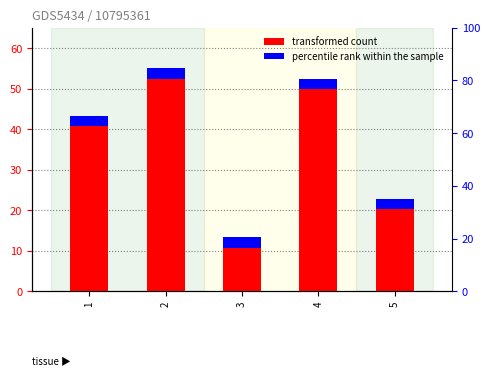

Where is the data nearest to the value 34?

1